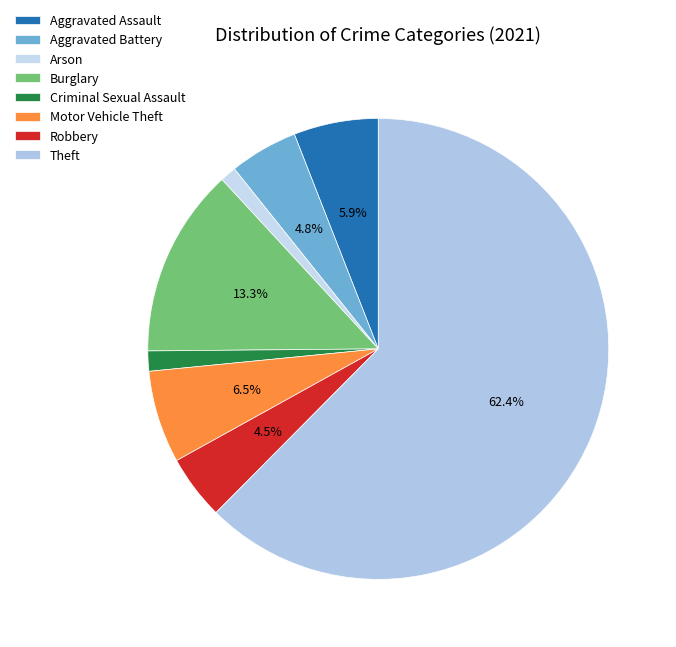

What is the change in value from Aggravated Assault to Arson?

-17